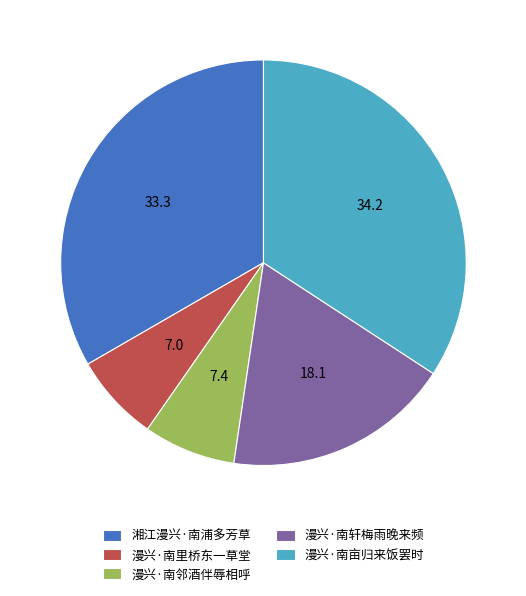

Which category has the biggest portion of the pie?

漫兴·南亩归来饭罢时